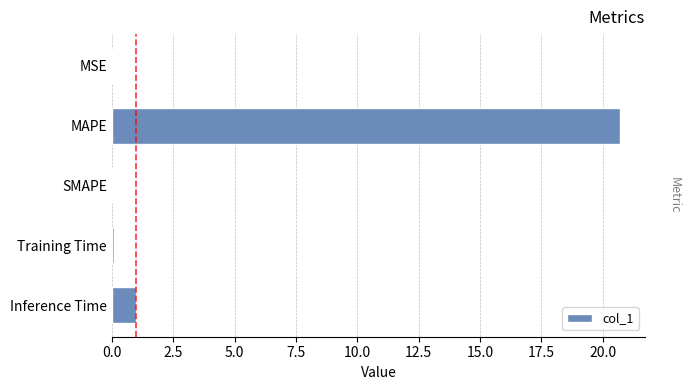

What is the maximum value shown in the chart?

20.7